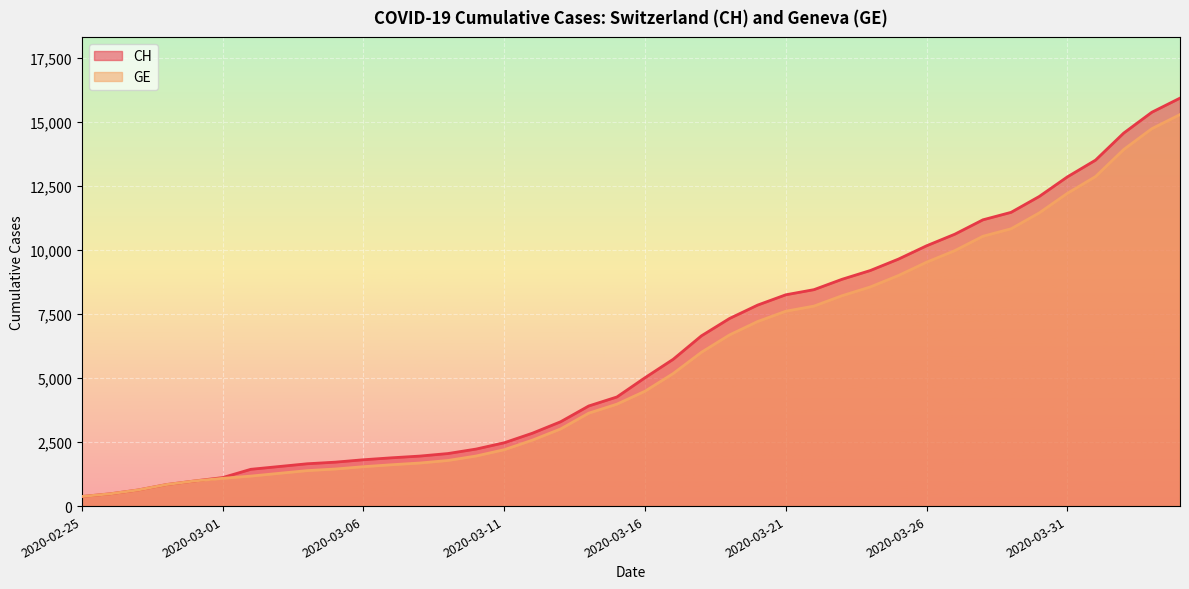

What is the difference between the maximum and minimum values in the CH series?

15551